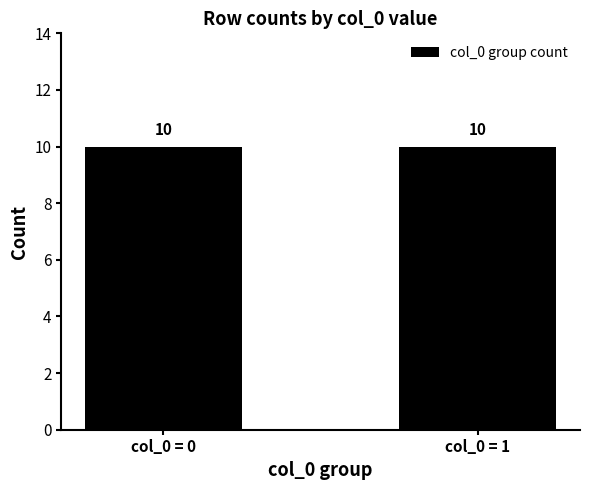

Reading left to right, extract all data points from this chart.

0	0	0	0	0	0	0	0	0	0	1	1	1	1	1	1	1	1	1	1